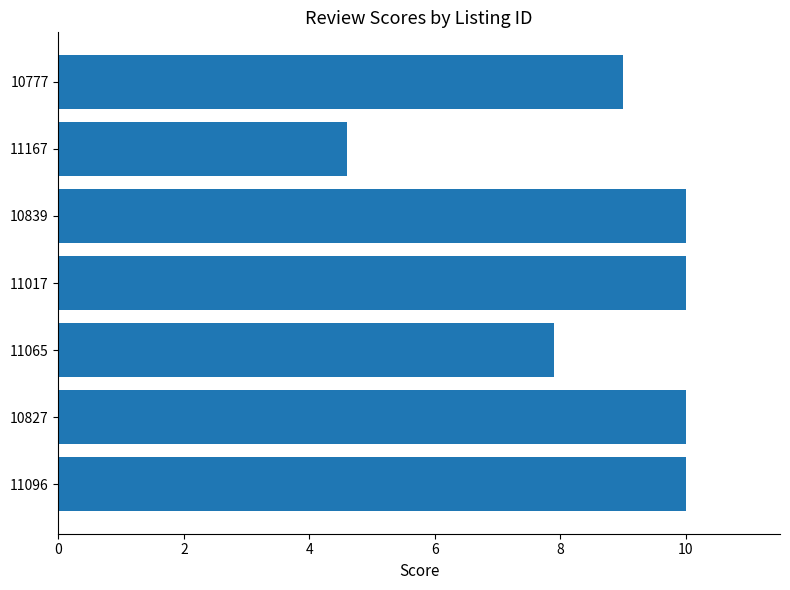

Reading bottom to top, what are all the values shown in this chart?

11096=10.0	10827=10.0	11065=7.9	11017=10.0	10839=10.0	11167=4.6	10777=9.0